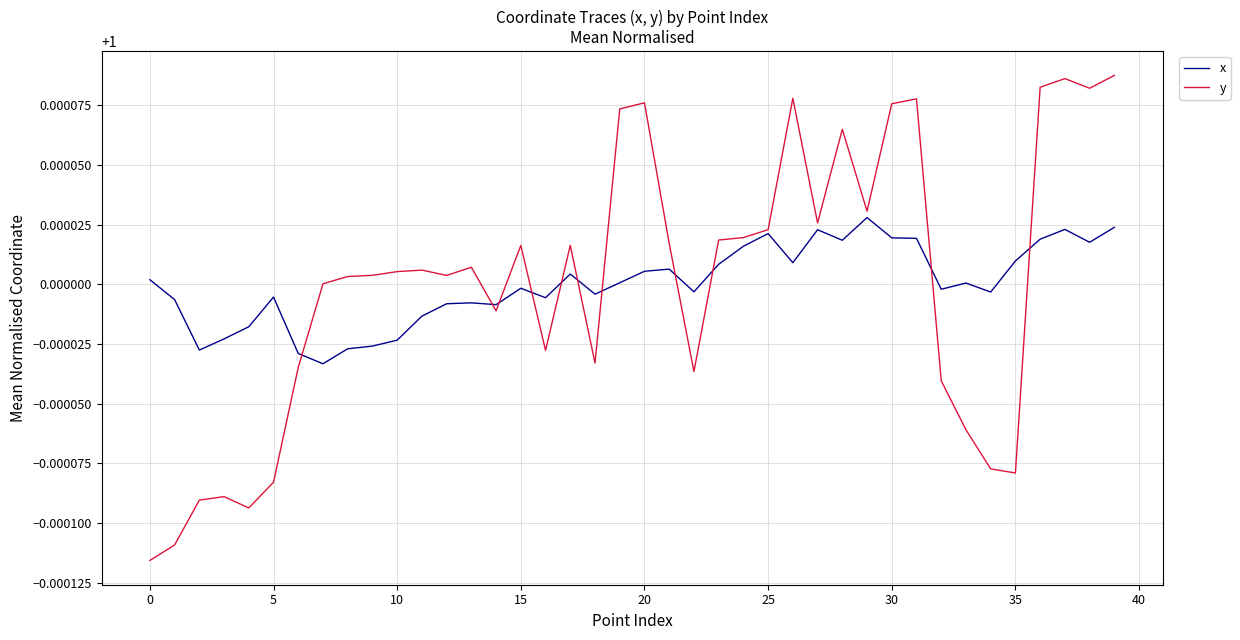

Which series ends up on top after the final intersection of x and y?

y